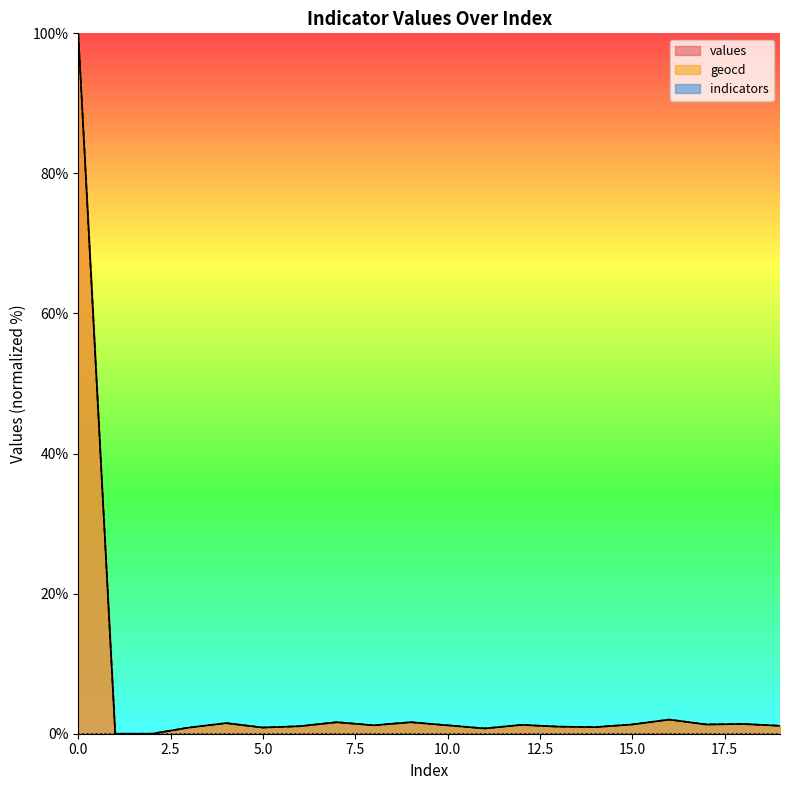

True or false: geocd and values intersect in this chart.

False